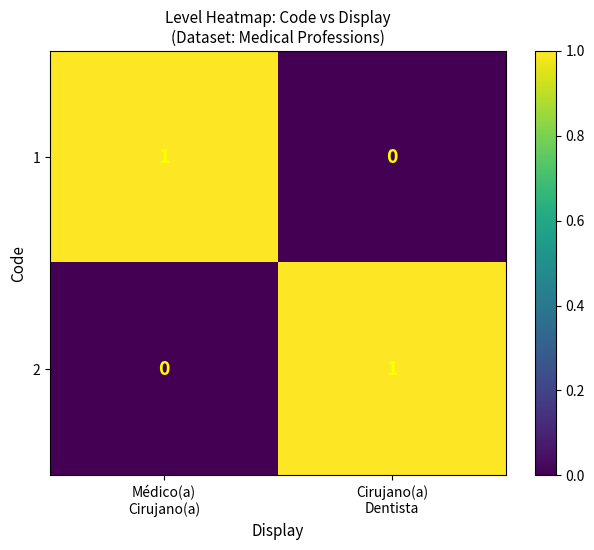

Reading left to right, transcribe all the data shown in this chart.

1: 1	0
2: 0	1